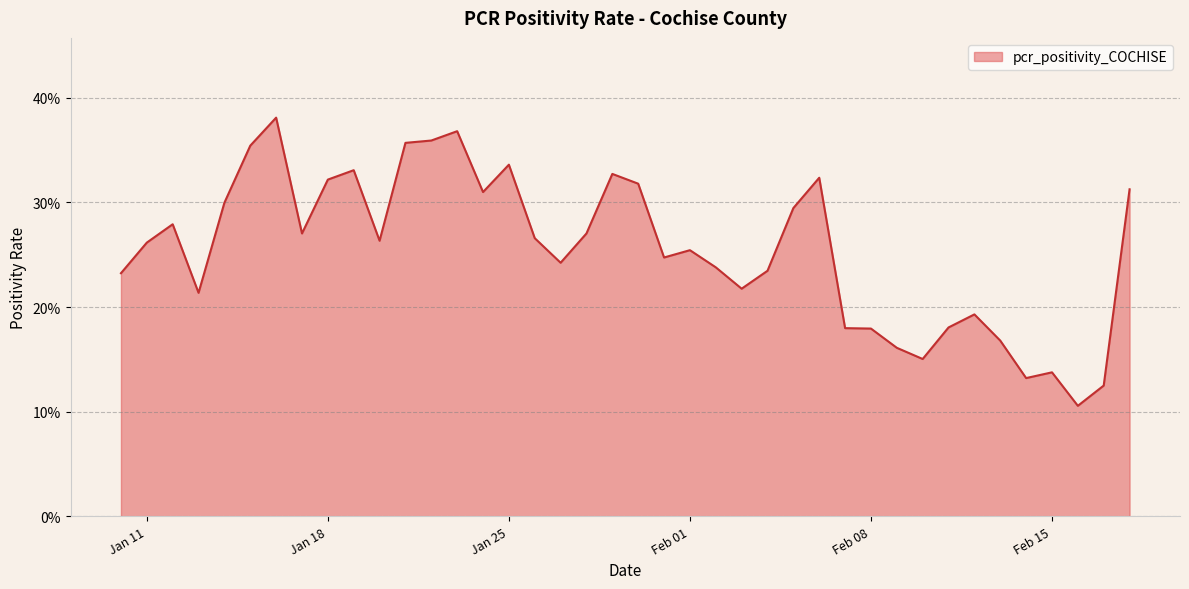

How many interior local valleys (lower than both neighbors) does the data have?

10